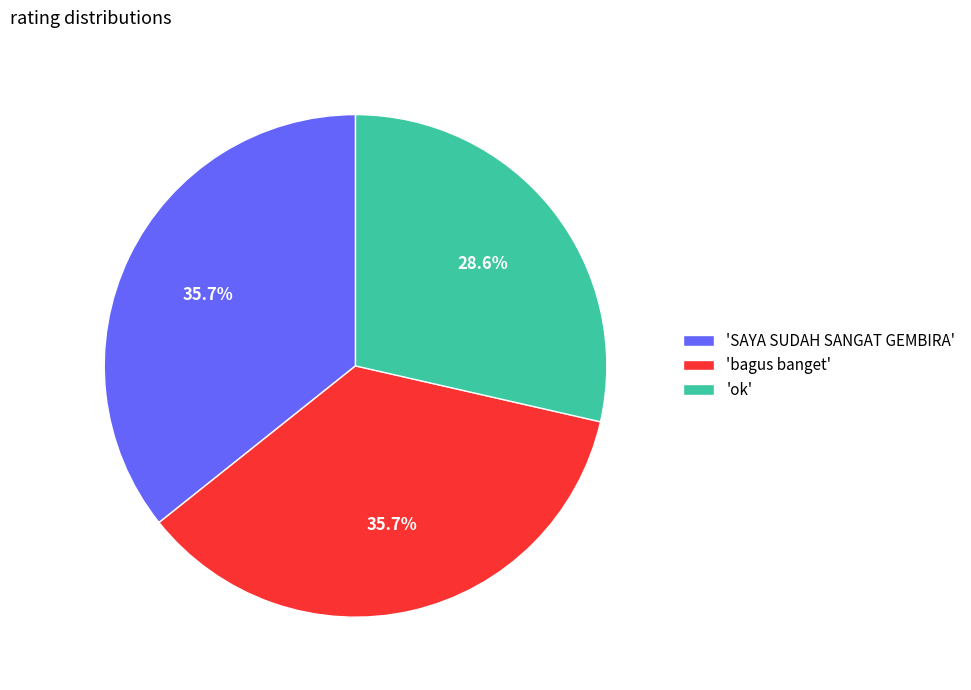

Which slice is the smallest?

'ok'